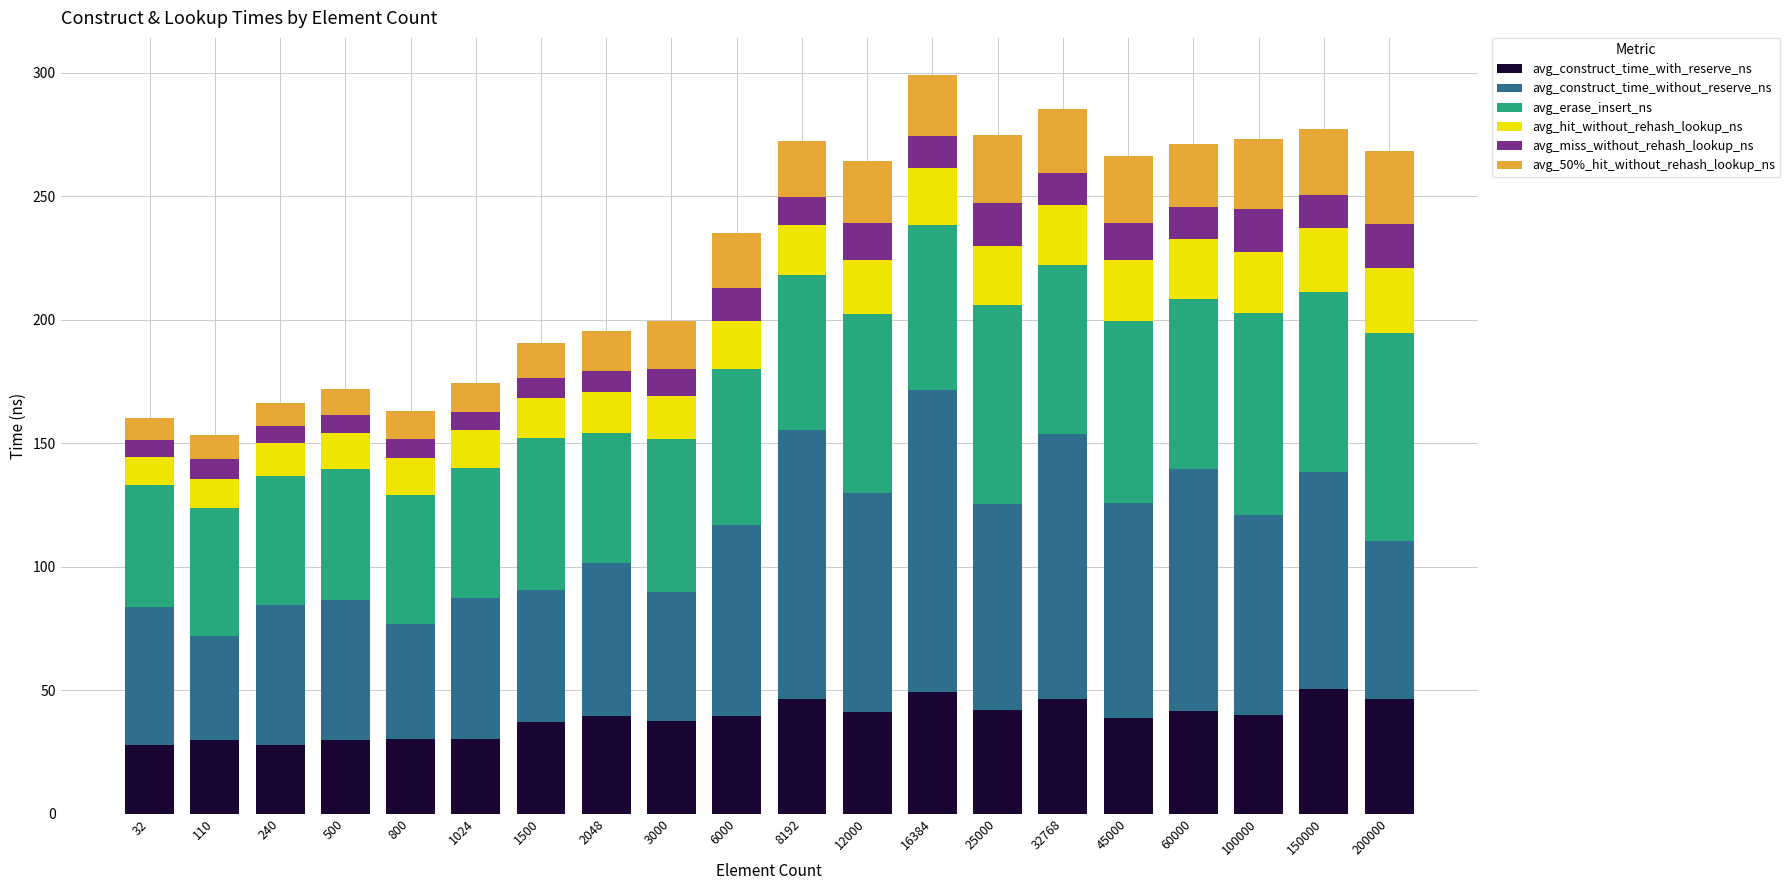

Are the bars horizontal?

No